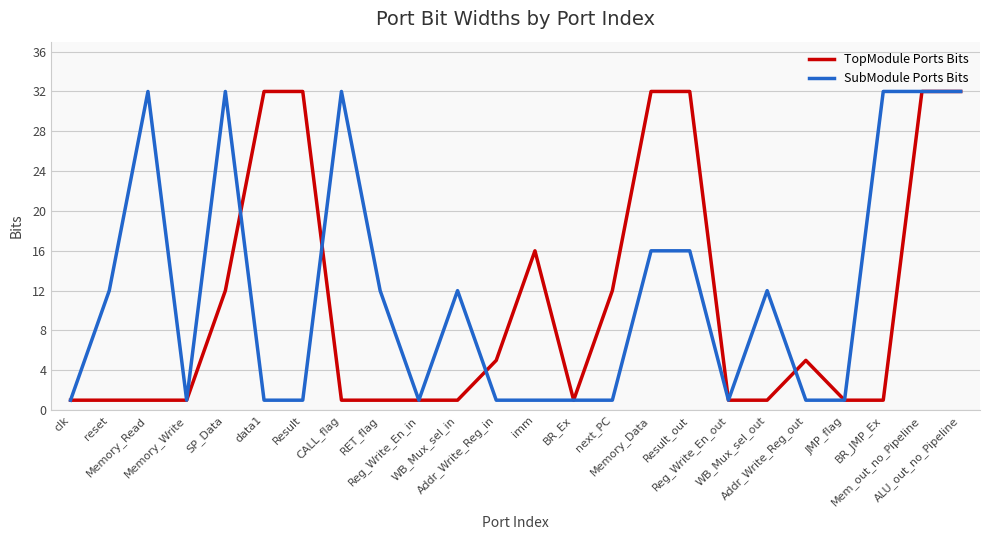

Does the chart have visible grid lines?

Yes